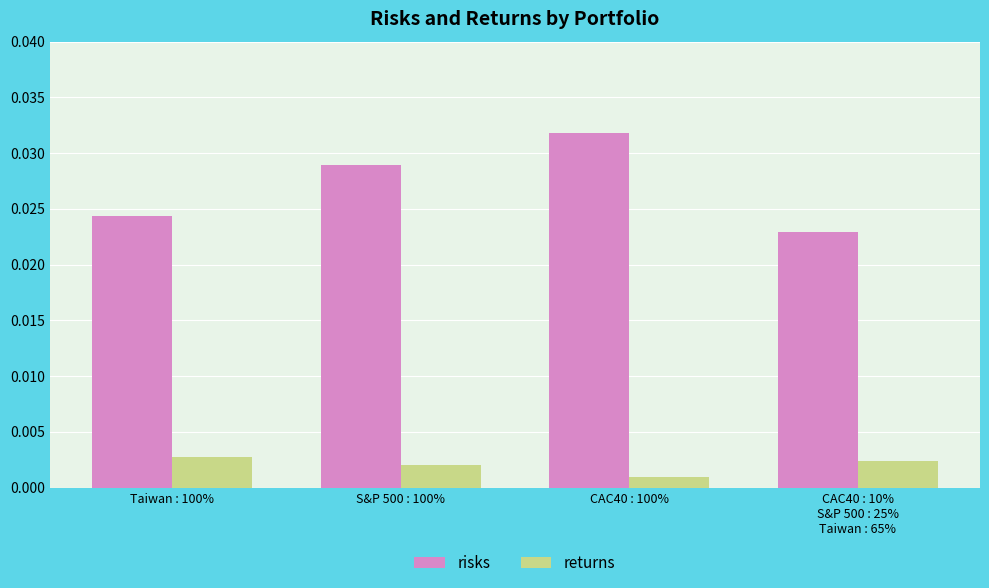

Is the value of returns at S&P 500 : 100% greater than the value of risks at Taiwan : 100%?

No